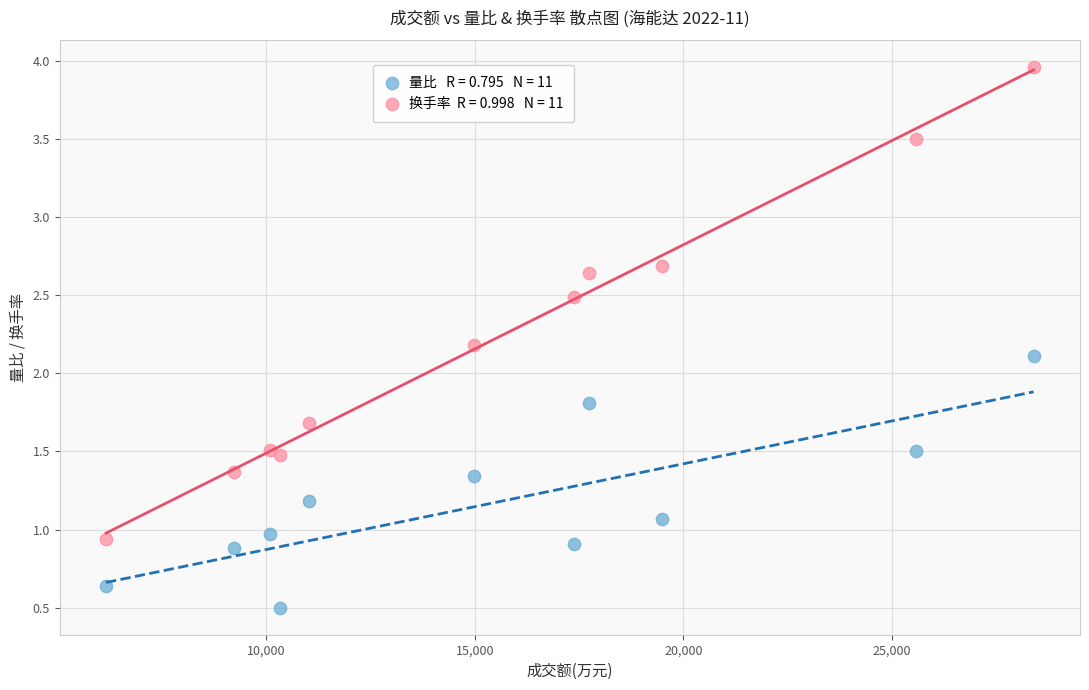

Across all series, what Y value is closest to 2?

2.1